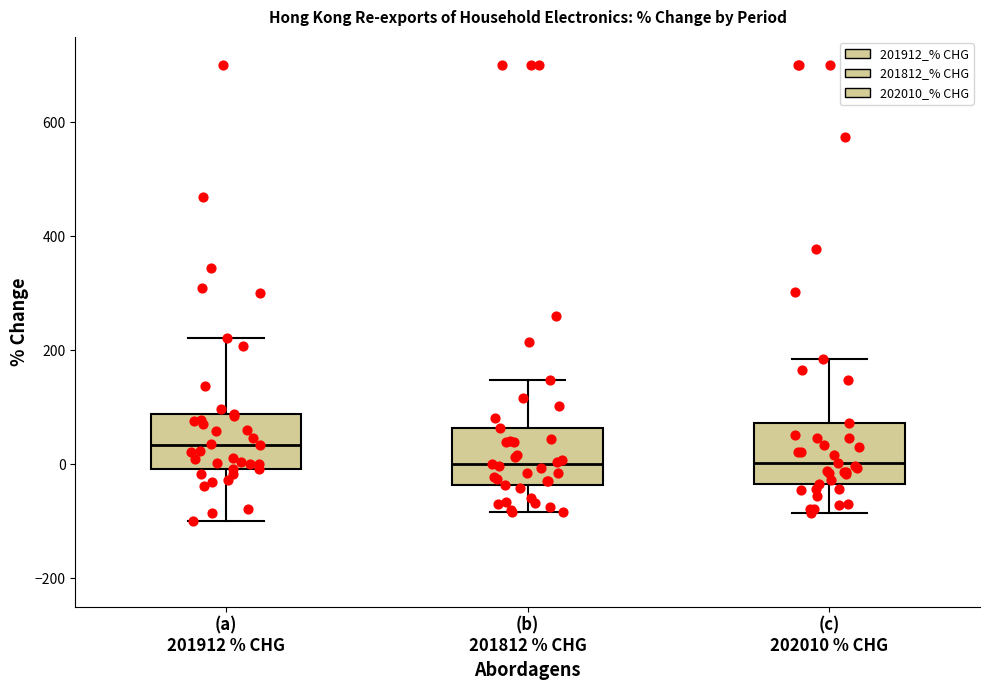

Where does the median line of the box for (c) 202010 % CHG sit on the y-axis? The values are not printed on the chart, so give them approximately, as read against the axis.

0